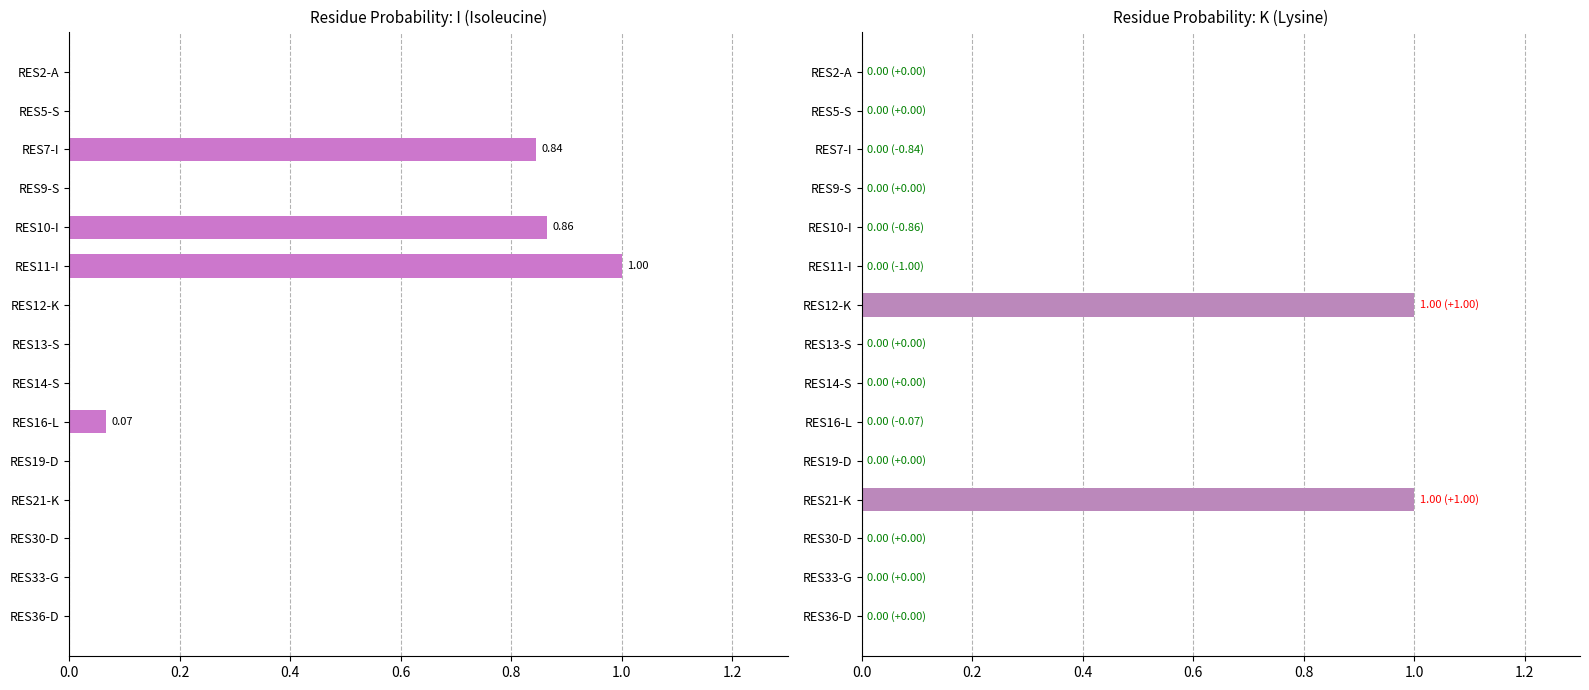

What is the sum of the K values at RES21-K and RES7-I?

1.0